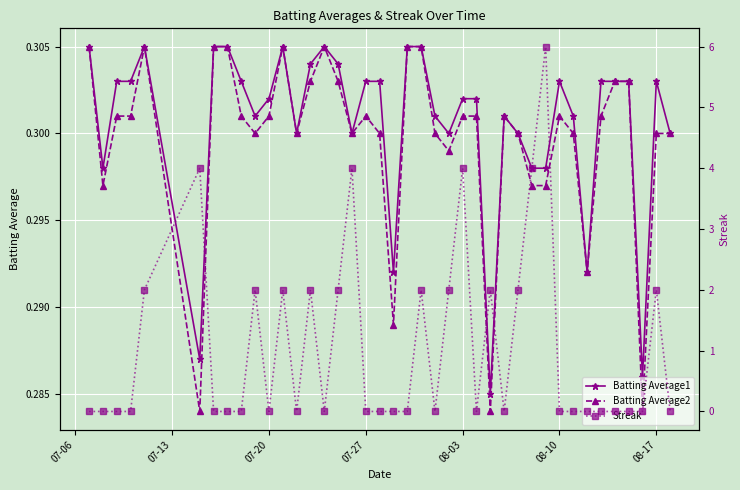

Count the Batting Average2 values in the range 0 to 1.

40